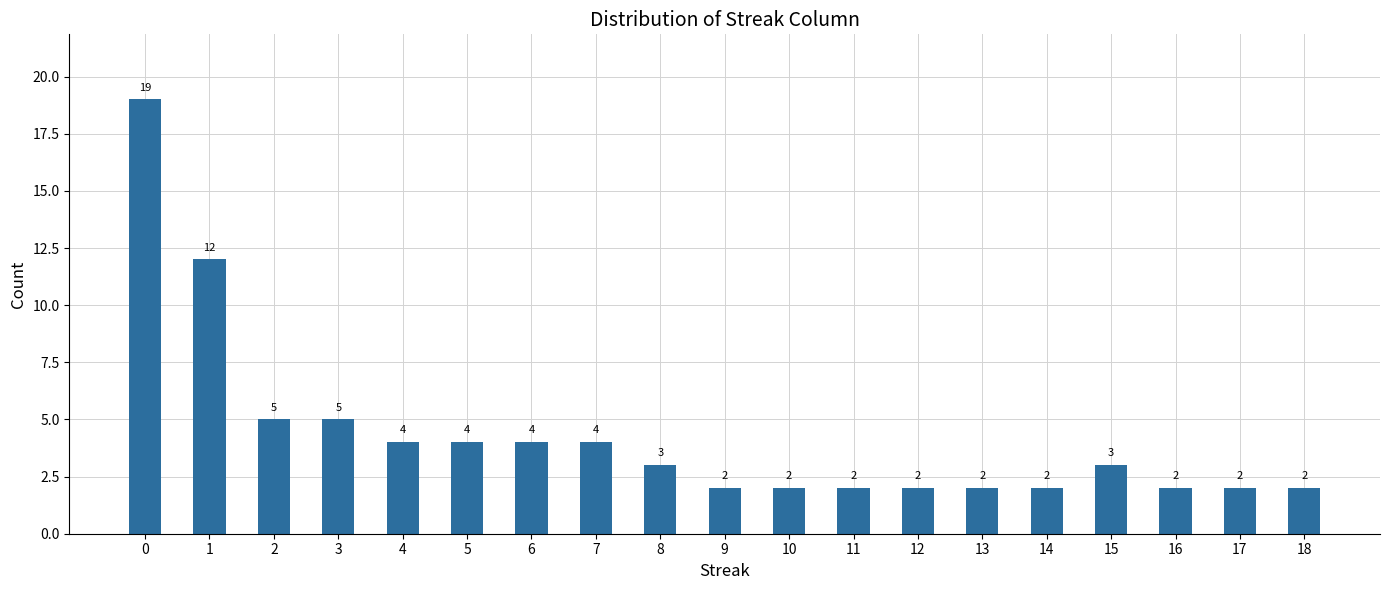

Between 1 and 12, which is larger?

1